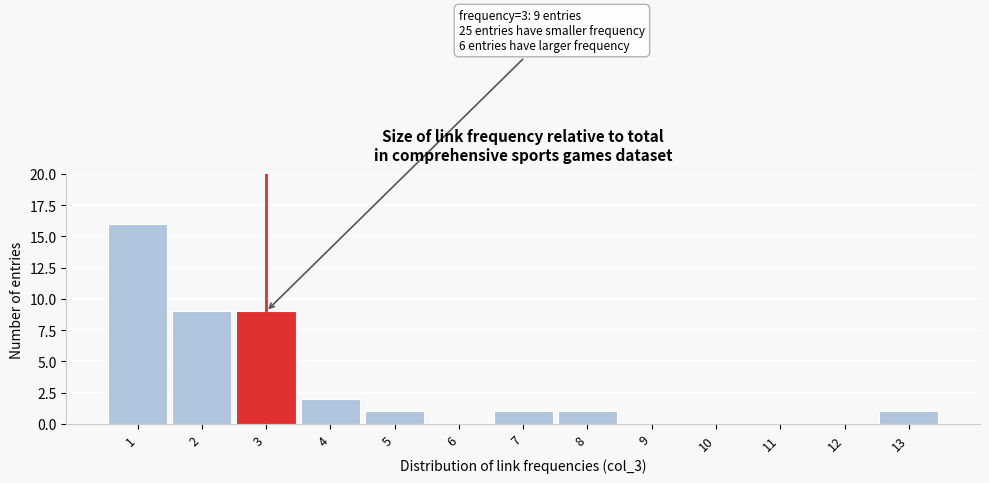

Over which range of the x-axis is the bar tallest?

0.5 to 1.5